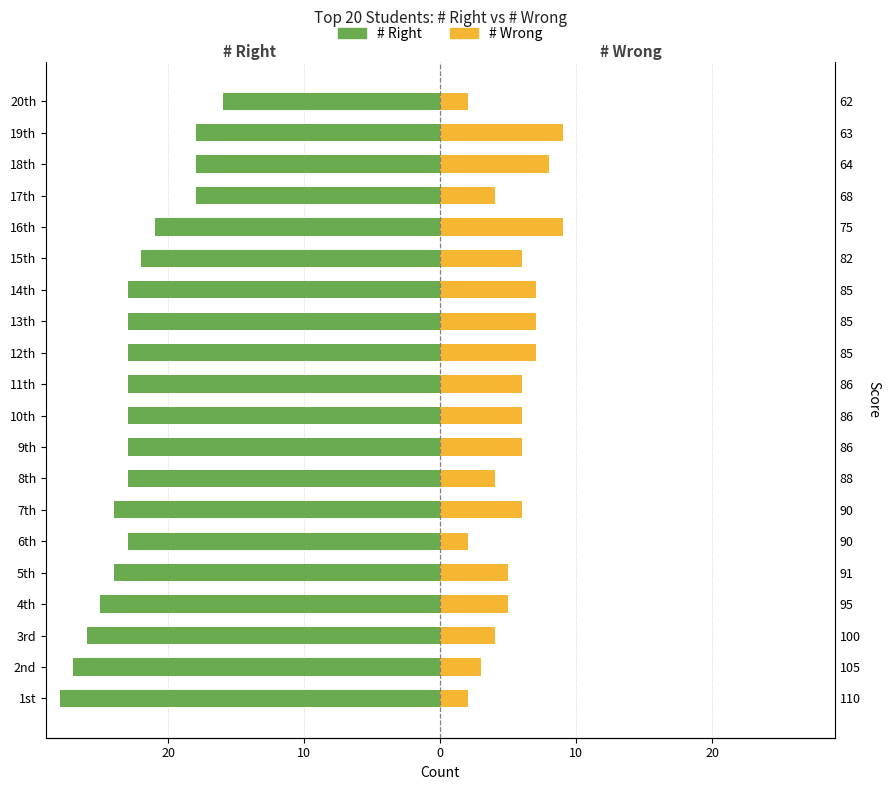

True or false: # Right has a value of -18 at 18th.

True